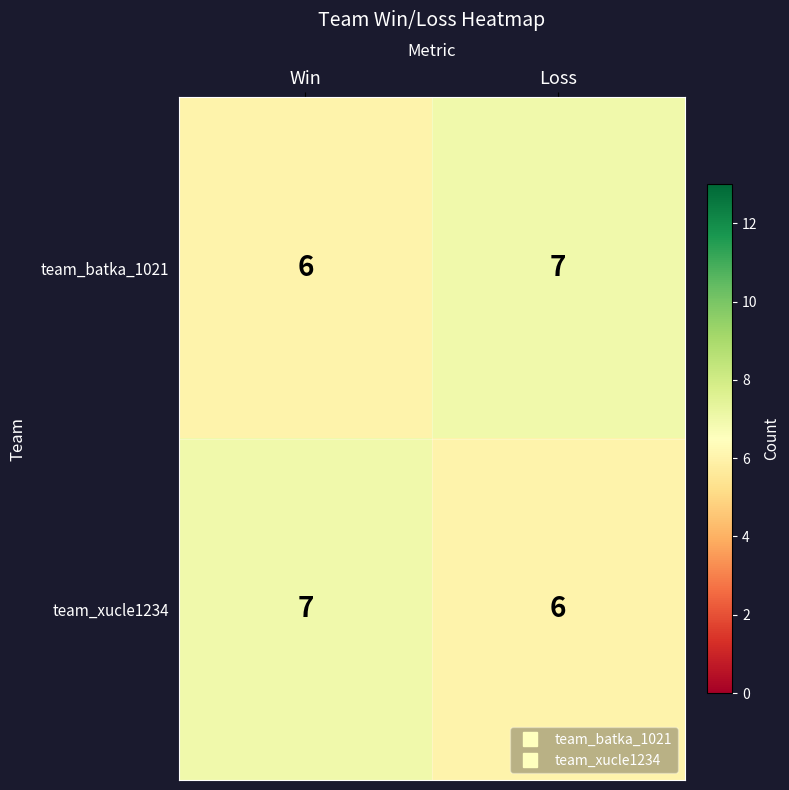

Is the value of team_batka_1021 at Loss greater than the value of team_xucle1234 at Loss?

Yes